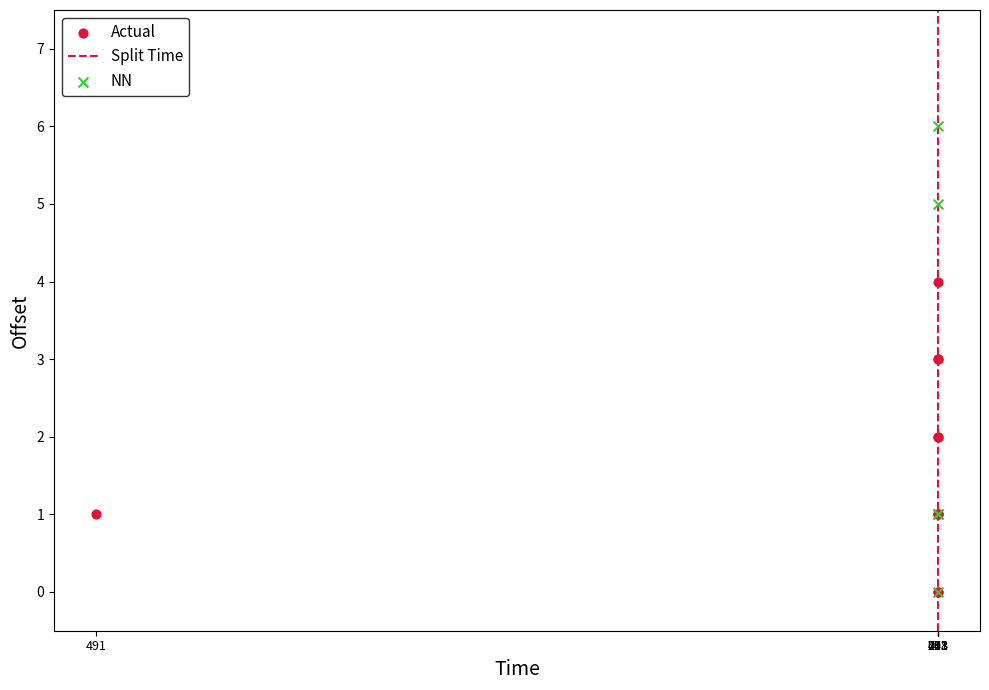

Which series contains the highest Y value?

NN